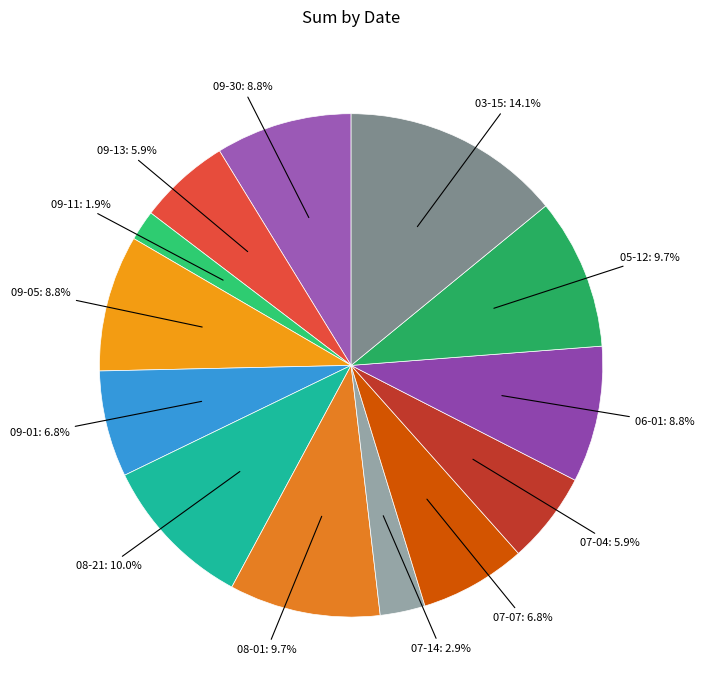

Which category has the biggest portion of the pie?

2023-03-15